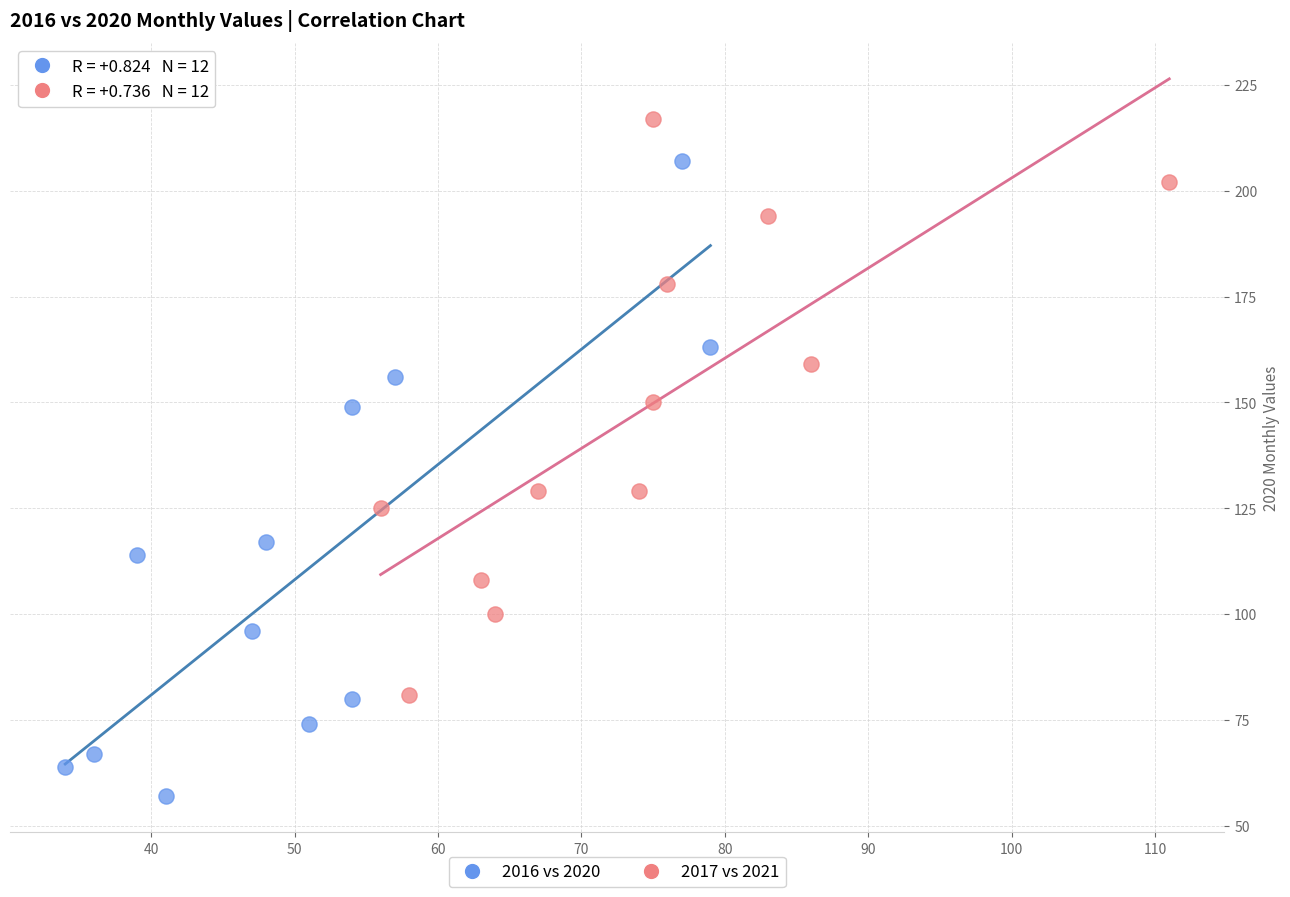

Which series has the widest spread of Y values?

2016 vs 2020